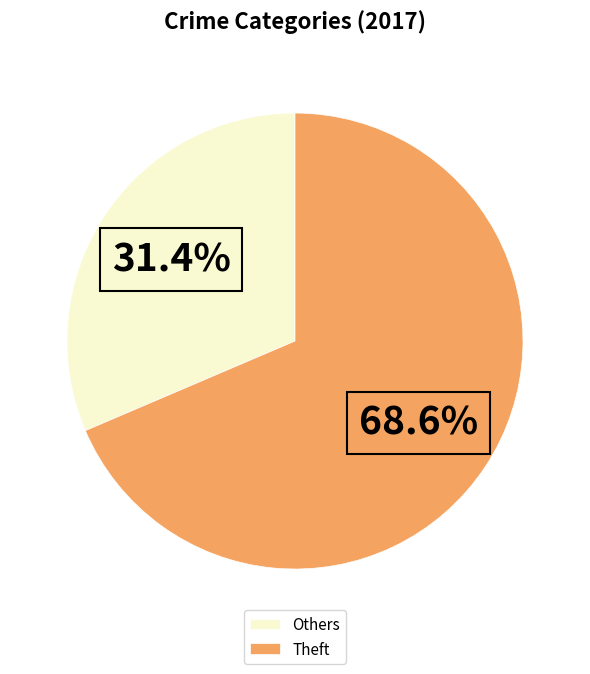

Rank the categories by value from highest to lowest.

Theft, Others